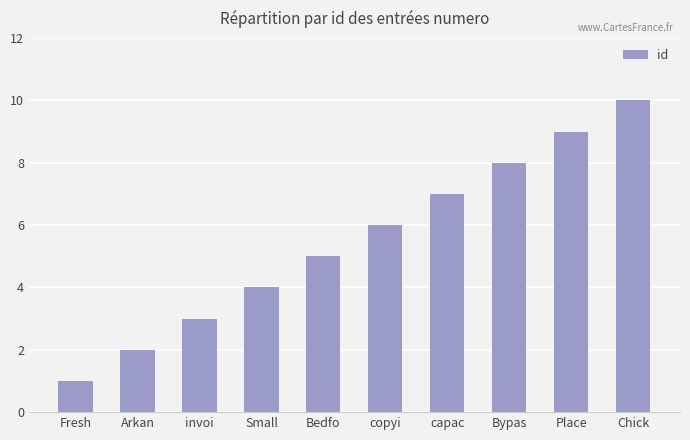

What position from the left is Chick?

10